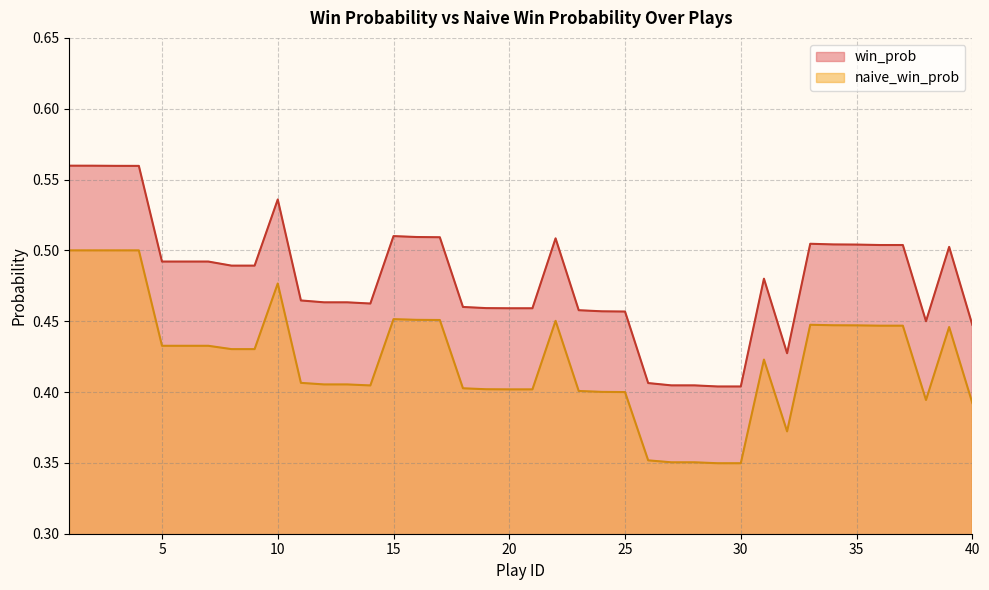

What is the difference between the highest and lowest values at 3?

0.1